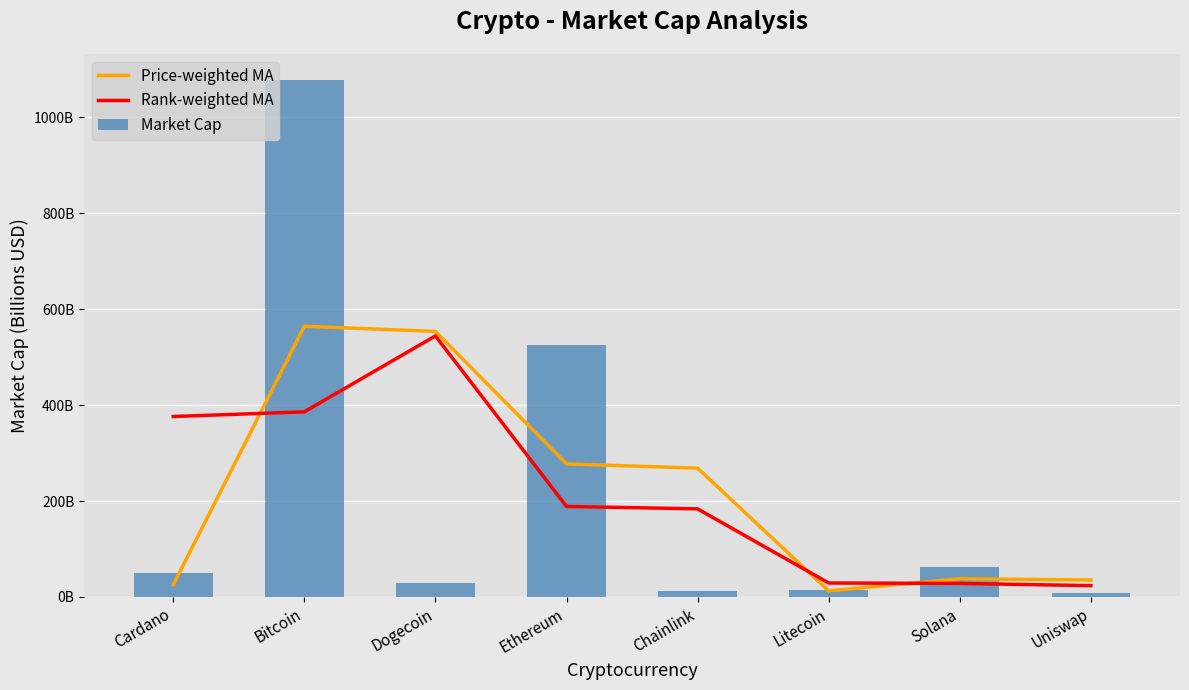

Is it true that Market Cap equals 18.6 at Chainlink?

False